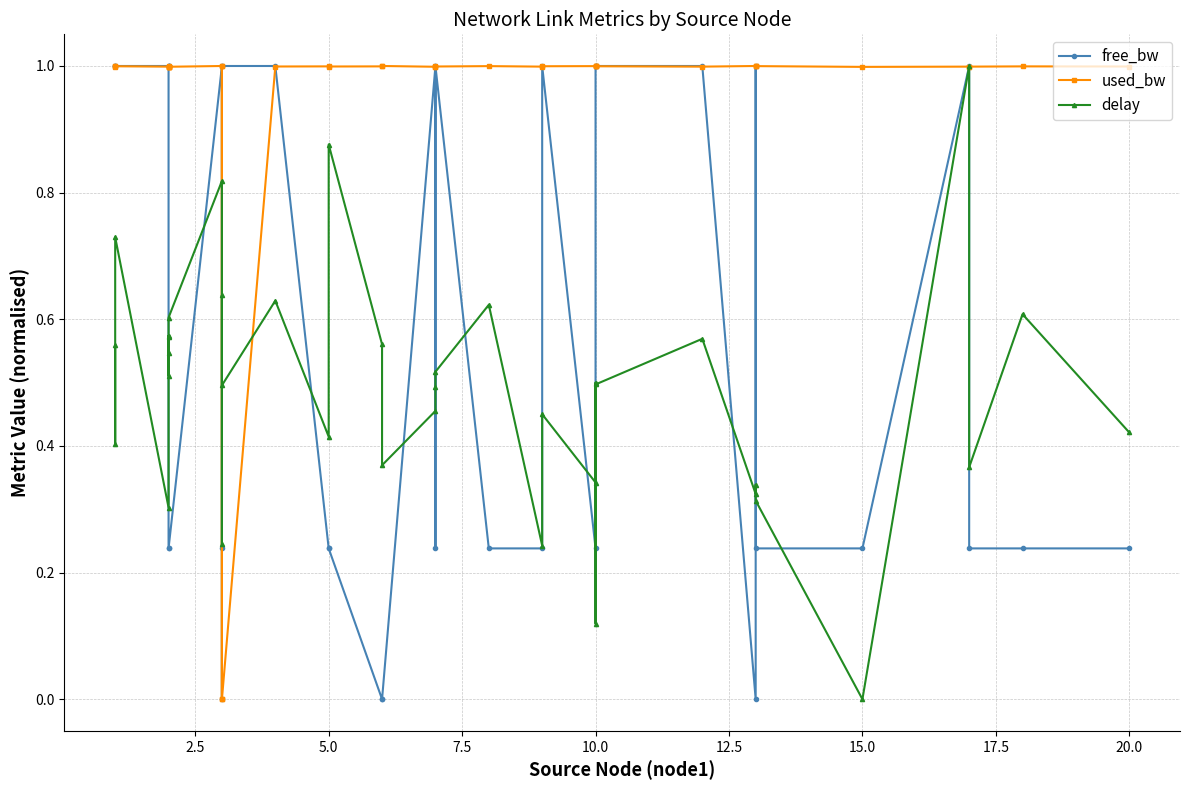

Reading left to right, extract all data points from this chart.

free_bw: 1.0	1.0	1.0	1.0	1.0	1.0	1.0	0.2	0.2	1.0	0.2	0.0	1.0	1.0	0.2	0.2	0.0	0.0	1.0	0.2	1.0	0.2	0.2	1.0	0.2	1.0	1.0	1.0	1.0	0.0	1.0	0.2	0.2	1.0	0.2	0.2	0.2
used_bw: 1.0	1.0	1.0	1.0	1.0	1.0	1.0	1.0	1.0	1.0	0.0	1.0	0.0	1.0	1.0	1.0	1.0	1.0	1.0	1.0	1.0	1.0	1.0	1.0	1.0	1.0	1.0	1.0	1.0	1.0	1.0	1.0	1.0	1.0	1.0	1.0	1.0
delay: 0.6	0.4	0.7	0.3	0.6	0.6	0.5	0.5	0.6	0.8	0.2	0.6	0.5	0.6	0.4	0.9	0.6	0.4	0.5	0.5	0.5	0.6	0.2	0.5	0.3	0.5	0.1	0.5	0.6	0.3	0.3	0.3	0.0	1.0	0.4	0.6	0.4